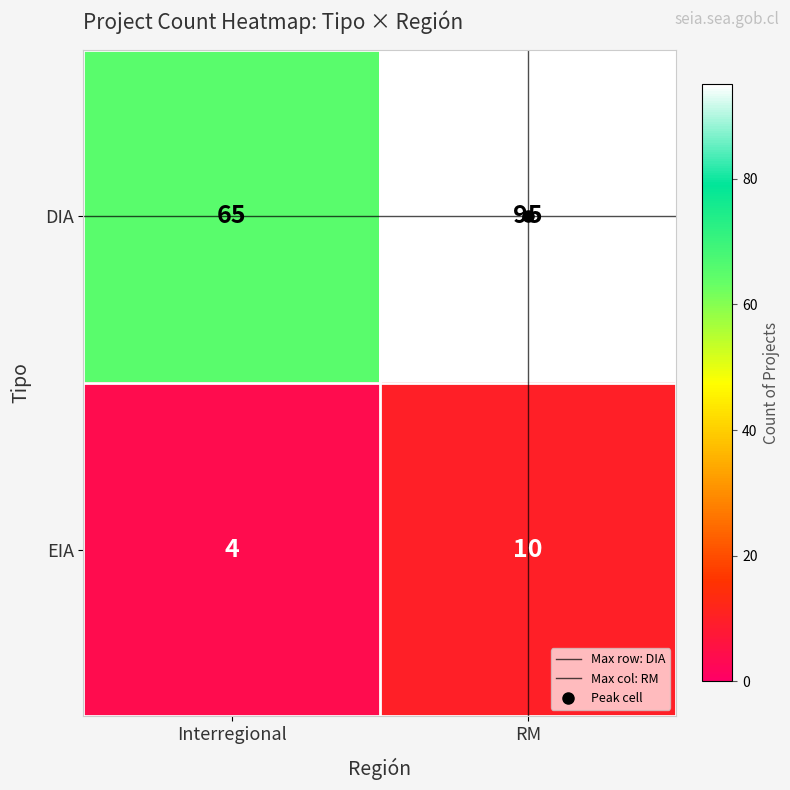

Which series has the widest spread of values?

DIA